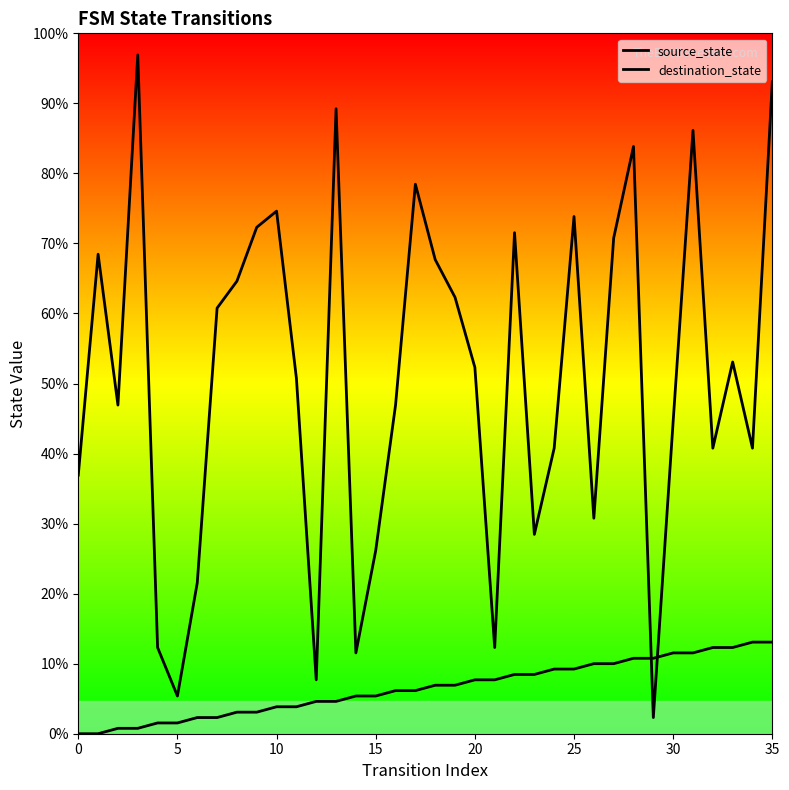

How many data points in destination_state are less than 68?

18